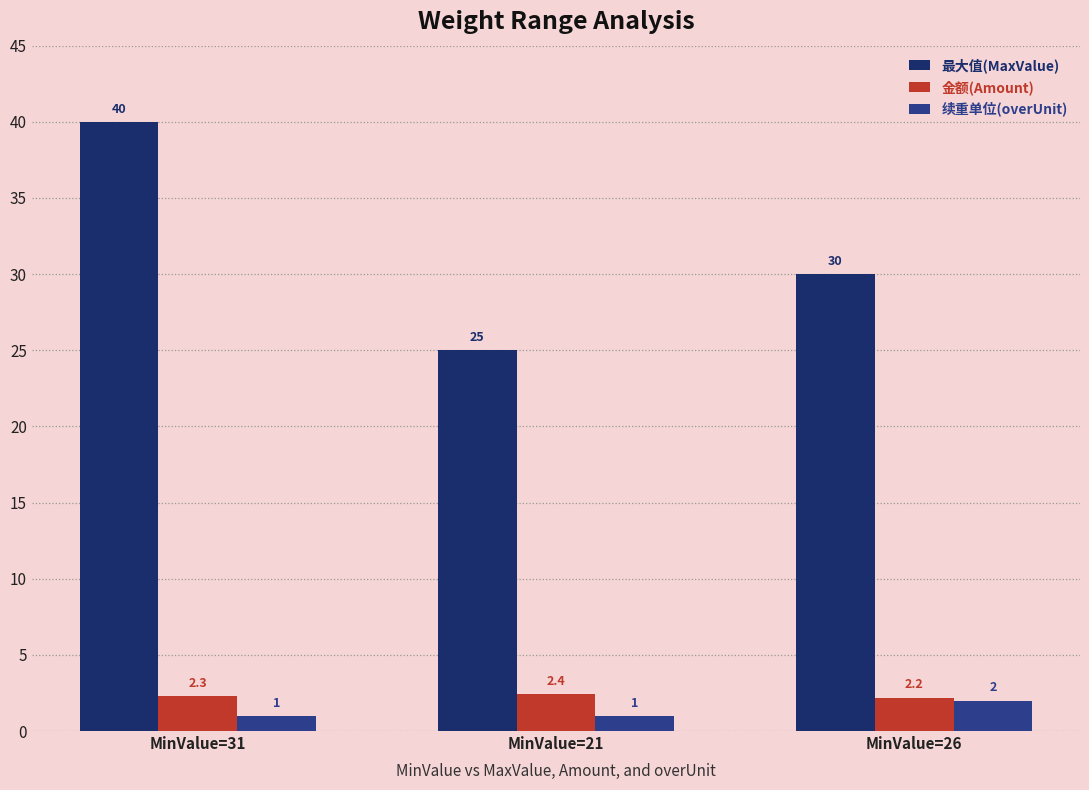

How many groups of bars are there?

3